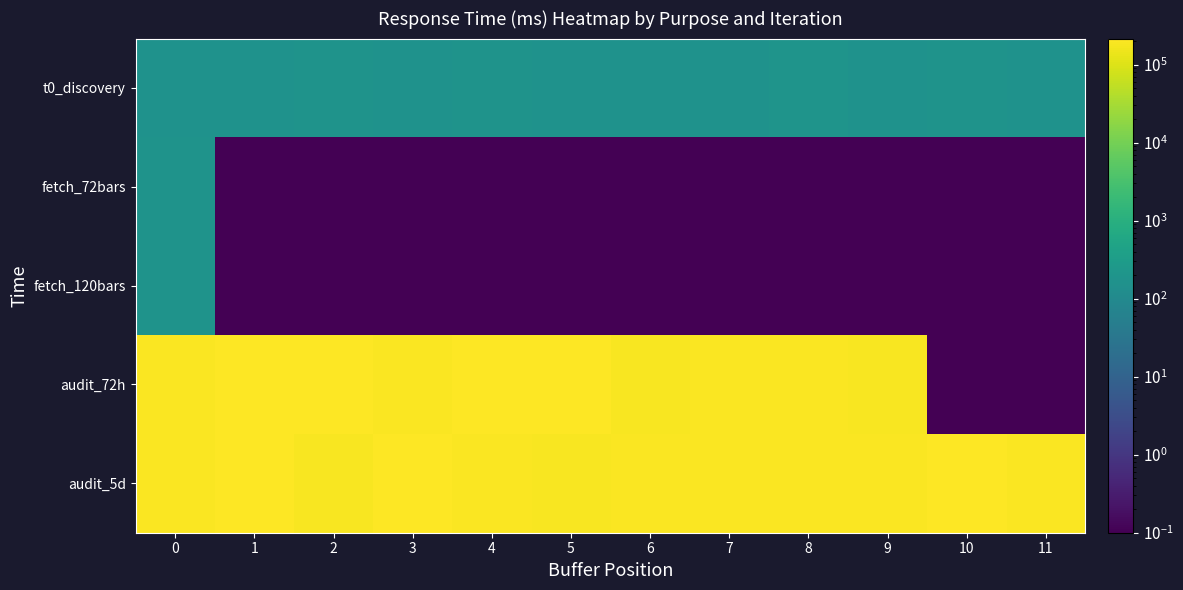

Reading left to right, transcribe all the data shown in this chart.

t0_discovery: 0=170.4	1=168.7	2=174.7	3=172.6	4=181.2	5=170.2	6=172.0	7=170.0	8=194.0	9=170.4	10=174.7	11=172.5
fetch_72bars: 0=175.6	1=0.1	2=0.1	3=0.1	4=0.1	5=0.1	6=0.1	7=0.1	8=0.1	9=0.1	10=0.1	11=0.1
fetch_120bars: 0=175.4	1=0.1	2=0.1	3=0.1	4=0.1	5=0.1	6=0.1	7=0.1	8=0.1	9=0.1	10=0.1	11=0.1
audit_72h: 0=201062.2	1=205383.8	2=212174.2	3=192438.1	4=213458.8	5=215324.9	6=191833.0	7=201501.4	8=199866.3	9=186099.0	10=0.1	11=0.1
audit_5d: 0=201750.0	1=211018.1	2=187000.0	3=203447.1	4=192923.1	5=190076.1	6=196781.2	7=193824.0	8=197524.8	9=203297.9	10=214029.1	11=195102.9